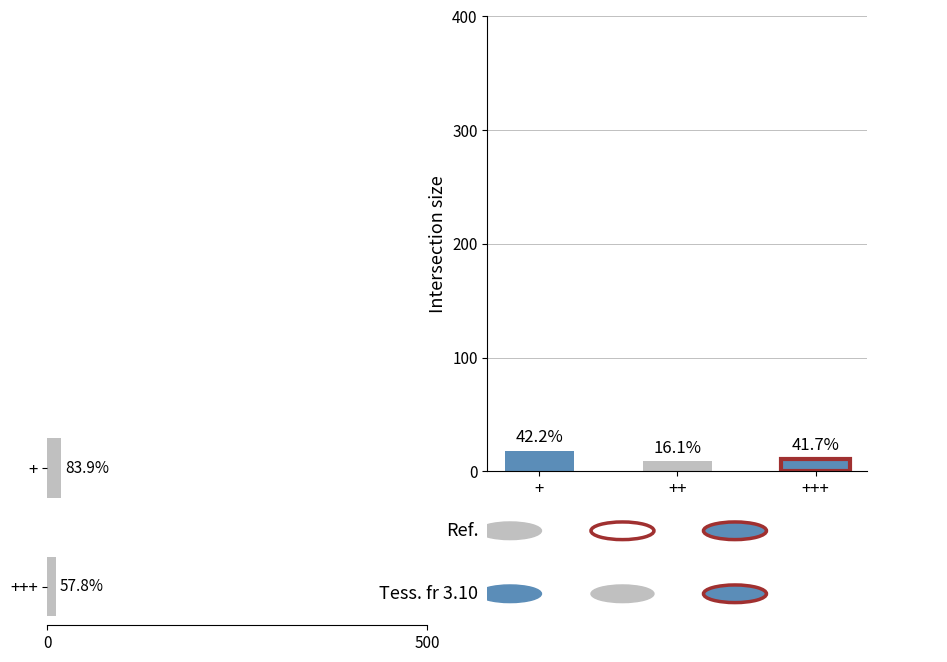

Are the bars grouped side by side (vs. stacked)?

No